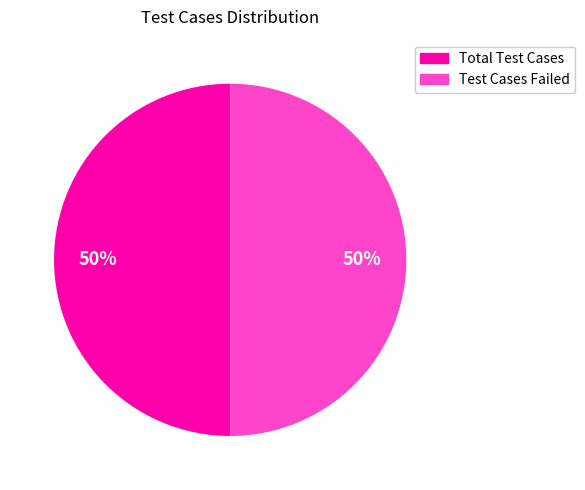

To the nearest percent, what portion does Test Cases Failed represent?

50%